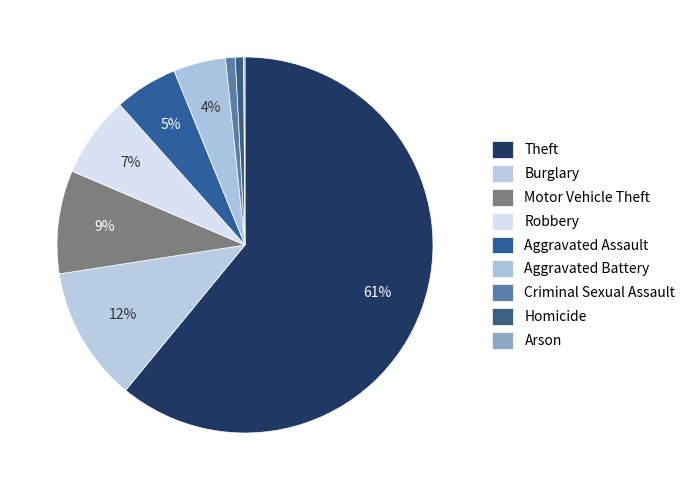

Between Arson and Criminal Sexual Assault, which is larger?

Criminal Sexual Assault